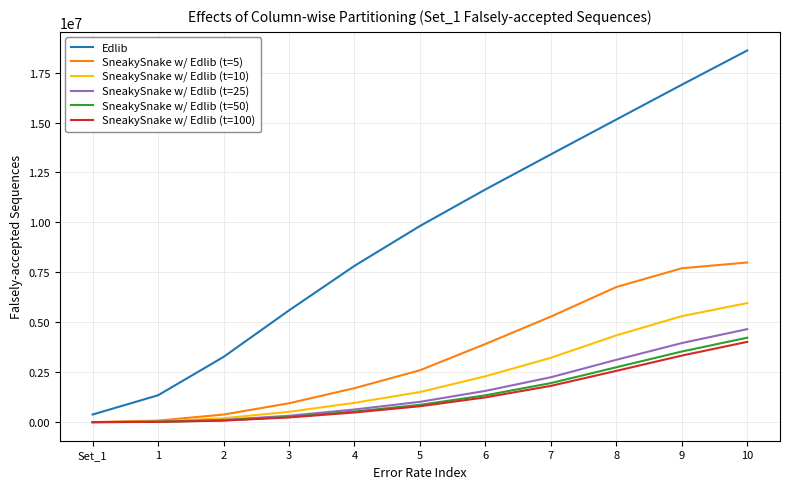

What is the sum of all SneakySnake w/ Edlib (t=5) values?

37360295